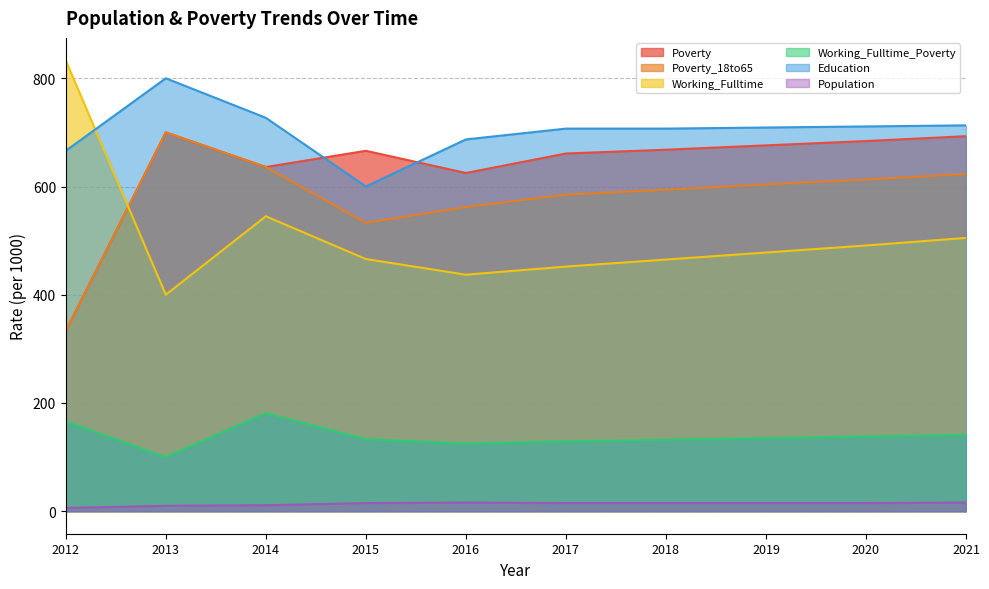

How many interior local peaks does the Population series have?

1